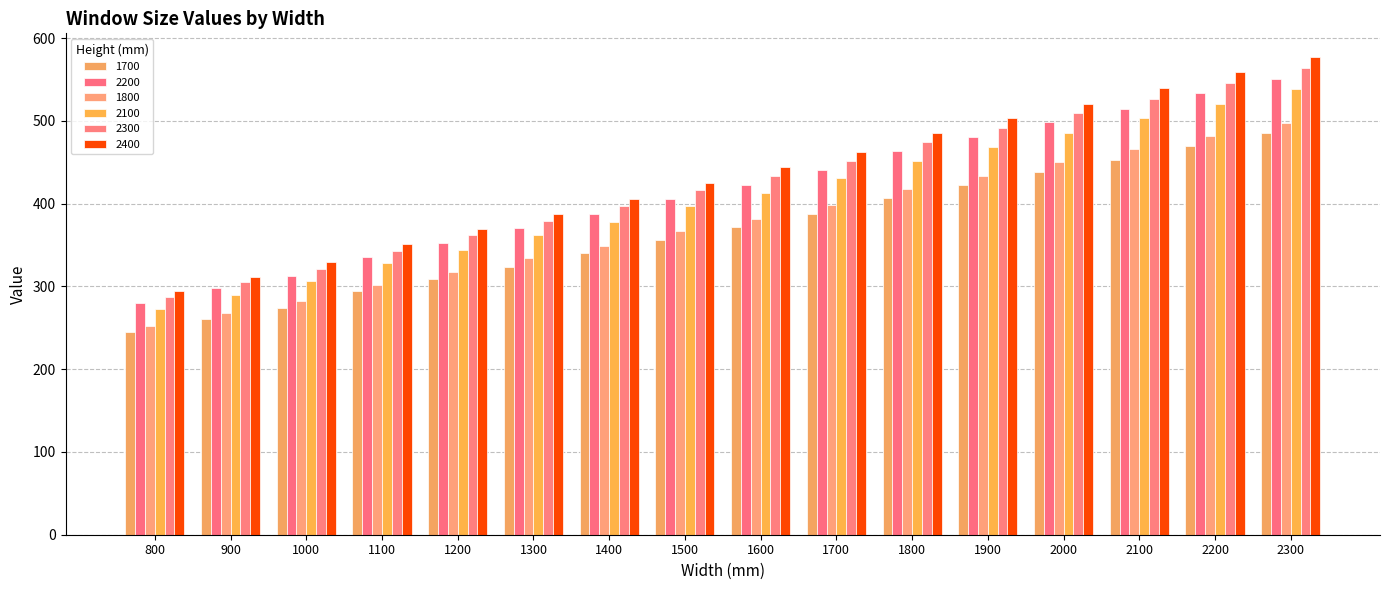

At which category is the sum across all series the highest?

2300